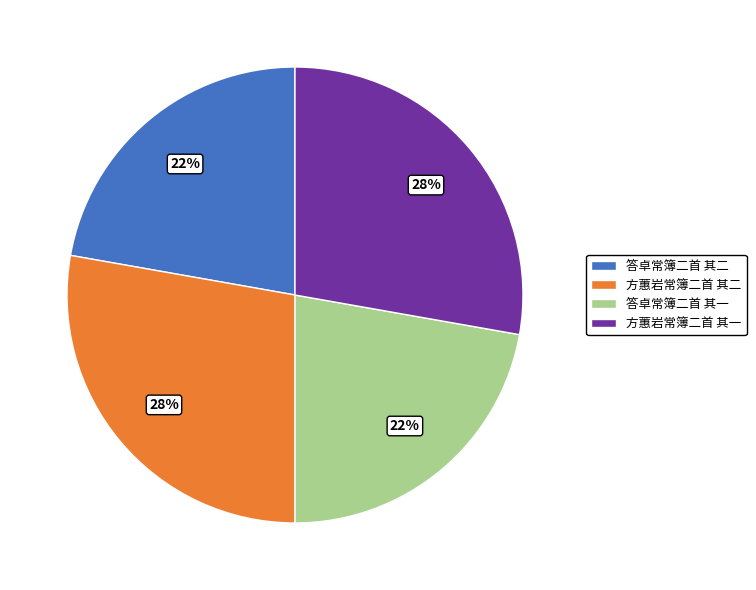

The 答卓常簿二首 其一 slice represents 7% of the pie. True or false?

False